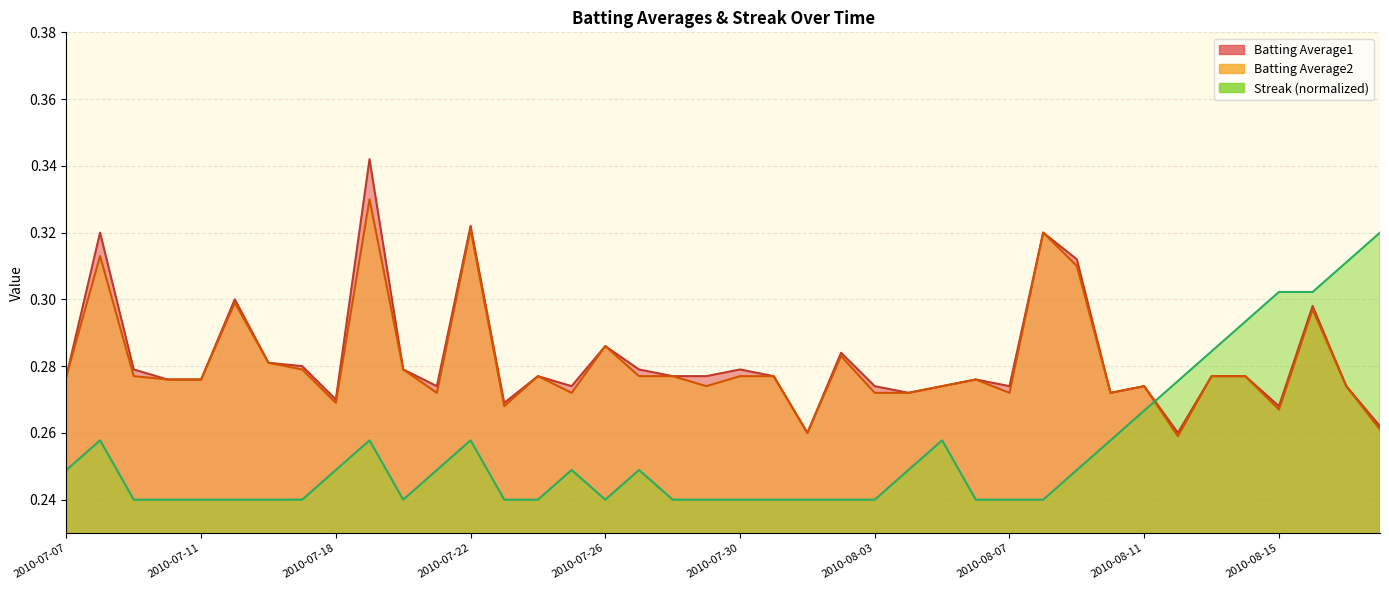

At which category is the sum across all series the highest?

2010-07-19